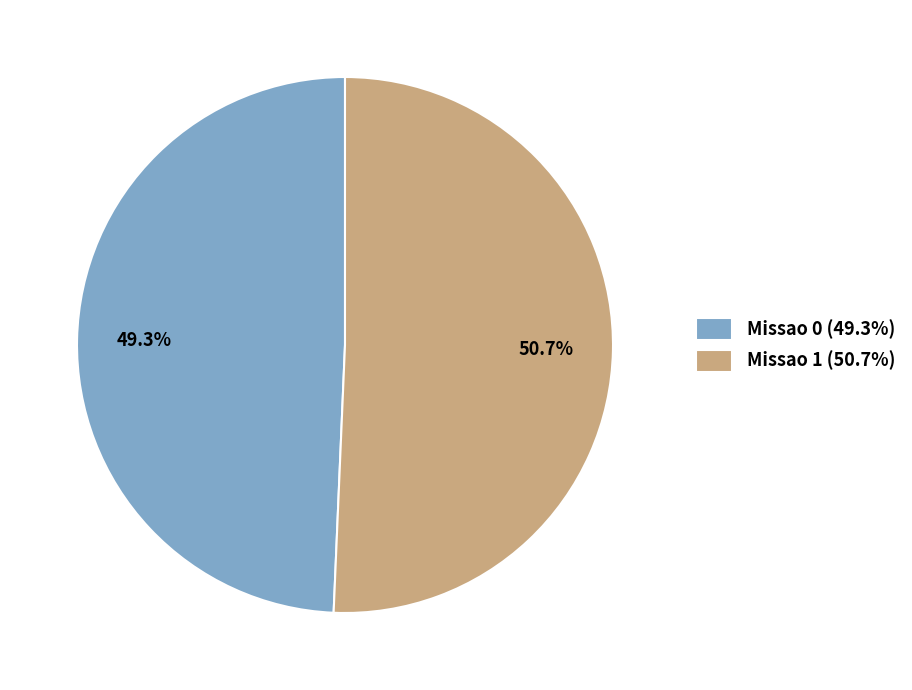

Rank the categories by value from highest to lowest.

Missao 1, Missao 0